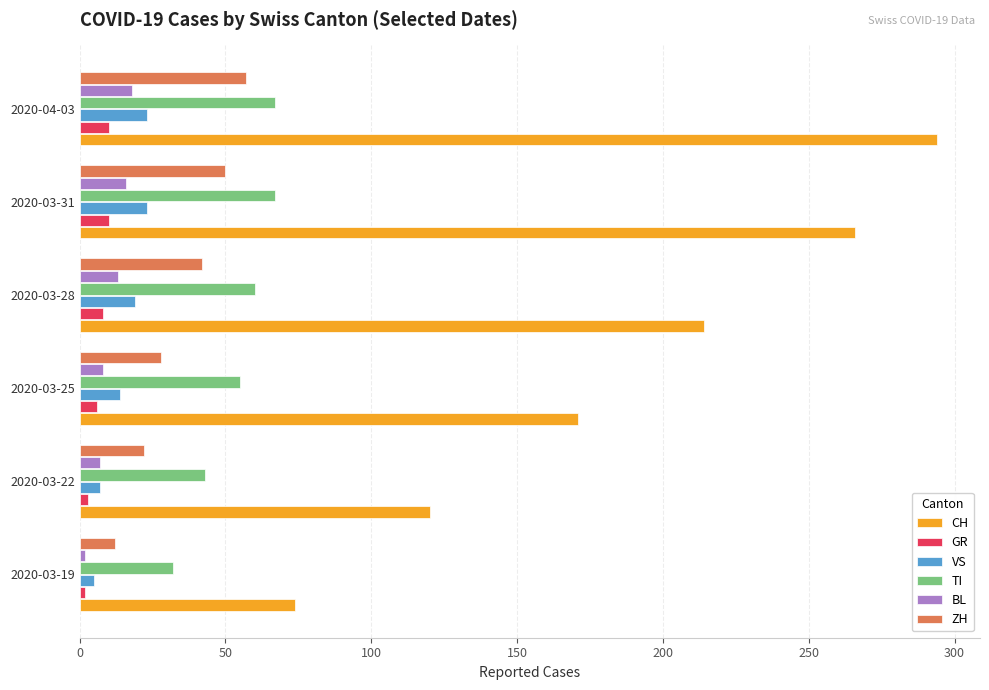

Is the value of CH at 2020-03-25 greater than the value of TI at 2020-03-28?

Yes